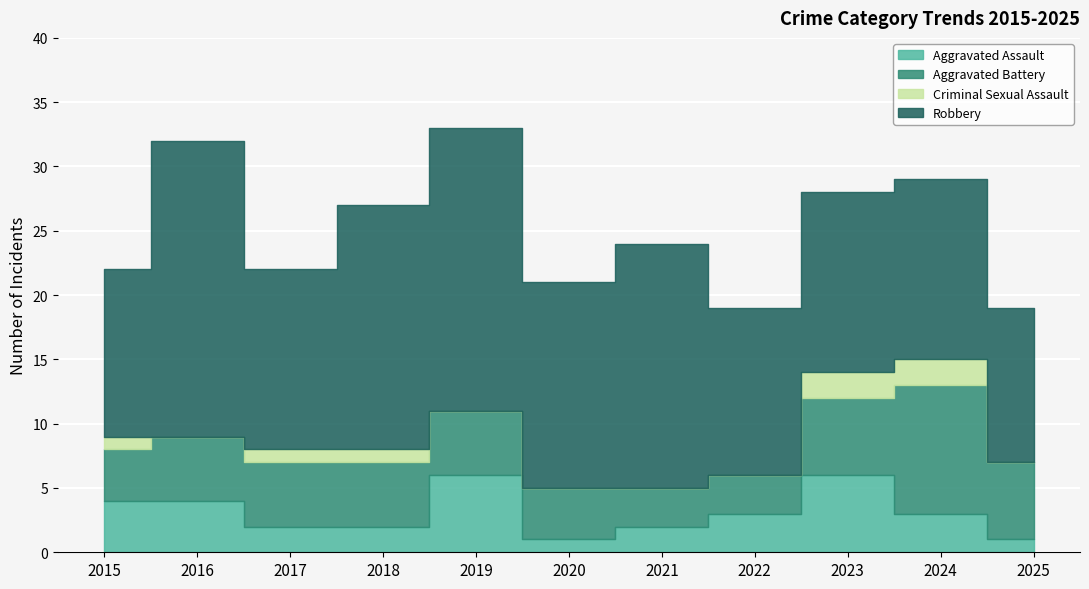

True or false: Aggravated Battery and Criminal Sexual Assault cross at least once.

False